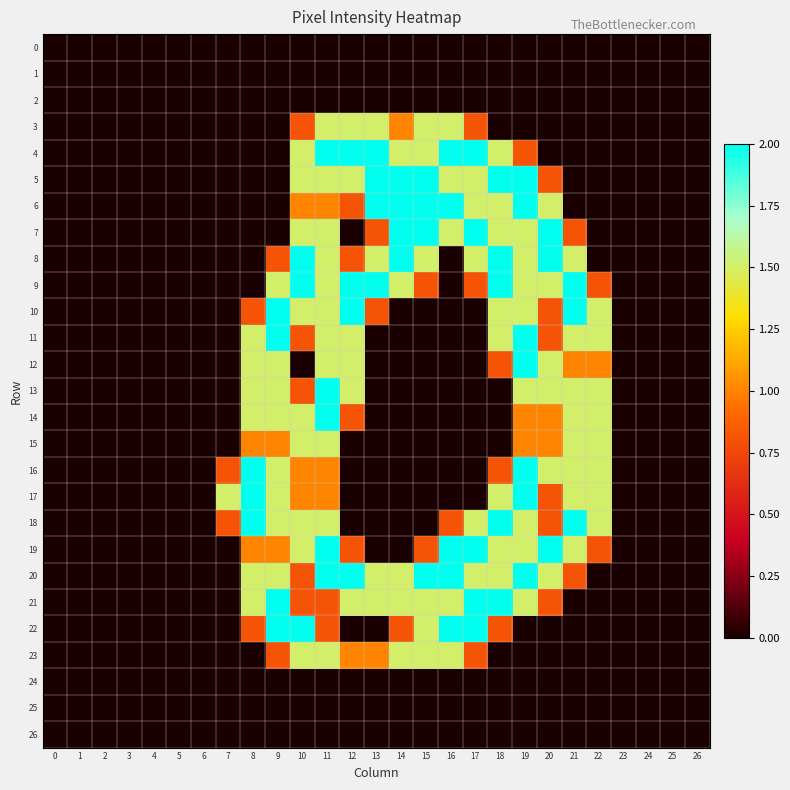

Reading left to right, transcribe all the data shown in this chart.

0: 0=0.0	1=0.0	2=0.0	3=0.0	4=0.0	5=0.0	6=0.0	7=0.0	8=0.0	9=0.0	10=0.0	11=0.0	12=0.0	13=0.0	14=0.0	15=0.0	16=0.0	17=0.0	18=0.0	19=0.0	20=0.0	21=0.0	22=0.0	23=0.0	24=0.0	25=0.0	26=0.0
1: 0=0.0	1=0.0	2=0.0	3=0.0	4=0.0	5=0.0	6=0.0	7=0.0	8=0.0	9=0.0	10=0.0	11=0.0	12=0.0	13=0.0	14=0.0	15=0.0	16=0.0	17=0.0	18=0.0	19=0.0	20=0.0	21=0.0	22=0.0	23=0.0	24=0.0	25=0.0	26=0.0
2: 0=0.0	1=0.0	2=0.0	3=0.0	4=0.0	5=0.0	6=0.0	7=0.0	8=0.0	9=0.0	10=0.0	11=0.0	12=0.0	13=0.0	14=0.0	15=0.0	16=0.0	17=0.0	18=0.0	19=0.0	20=0.0	21=0.0	22=0.0	23=0.0	24=0.0	25=0.0	26=0.0
3: 0=0.0	1=0.0	2=0.0	3=0.0	4=0.0	5=0.0	6=0.0	7=0.0	8=0.0	9=0.0	10=0.8	11=1.5	12=1.5	13=1.5	14=1.0	15=1.5	16=1.5	17=0.8	18=0.0	19=0.0	20=0.0	21=0.0	22=0.0	23=0.0	24=0.0	25=0.0	26=0.0
4: 0=0.0	1=0.0	2=0.0	3=0.0	4=0.0	5=0.0	6=0.0	7=0.0	8=0.0	9=0.0	10=1.5	11=2.0	12=2.0	13=2.0	14=1.5	15=1.5	16=2.0	17=2.0	18=1.5	19=0.8	20=0.0	21=0.0	22=0.0	23=0.0	24=0.0	25=0.0	26=0.0
5: 0=0.0	1=0.0	2=0.0	3=0.0	4=0.0	5=0.0	6=0.0	7=0.0	8=0.0	9=0.0	10=1.5	11=1.5	12=1.5	13=2.0	14=2.0	15=2.0	16=1.5	17=1.5	18=2.0	19=2.0	20=0.8	21=0.0	22=0.0	23=0.0	24=0.0	25=0.0	26=0.0
6: 0=0.0	1=0.0	2=0.0	3=0.0	4=0.0	5=0.0	6=0.0	7=0.0	8=0.0	9=0.0	10=1.0	11=1.0	12=0.8	13=2.0	14=2.0	15=2.0	16=2.0	17=1.5	18=1.5	19=2.0	20=1.5	21=0.0	22=0.0	23=0.0	24=0.0	25=0.0	26=0.0
7: 0=0.0	1=0.0	2=0.0	3=0.0	4=0.0	5=0.0	6=0.0	7=0.0	8=0.0	9=0.0	10=1.5	11=1.5	12=0.0	13=0.8	14=2.0	15=2.0	16=1.5	17=2.0	18=1.5	19=1.5	20=2.0	21=0.8	22=0.0	23=0.0	24=0.0	25=0.0	26=0.0
8: 0=0.0	1=0.0	2=0.0	3=0.0	4=0.0	5=0.0	6=0.0	7=0.0	8=0.0	9=0.8	10=2.0	11=1.5	12=0.8	13=1.5	14=2.0	15=1.5	16=0.0	17=1.5	18=2.0	19=1.5	20=2.0	21=1.5	22=0.0	23=0.0	24=0.0	25=0.0	26=0.0
9: 0=0.0	1=0.0	2=0.0	3=0.0	4=0.0	5=0.0	6=0.0	7=0.0	8=0.0	9=1.5	10=2.0	11=1.5	12=2.0	13=2.0	14=1.5	15=0.8	16=0.0	17=0.8	18=2.0	19=1.5	20=1.5	21=2.0	22=0.8	23=0.0	24=0.0	25=0.0	26=0.0
10: 0=0.0	1=0.0	2=0.0	3=0.0	4=0.0	5=0.0	6=0.0	7=0.0	8=0.8	9=2.0	10=1.5	11=1.5	12=2.0	13=0.8	14=0.0	15=0.0	16=0.0	17=0.0	18=1.5	19=1.5	20=0.8	21=2.0	22=1.5	23=0.0	24=0.0	25=0.0	26=0.0
11: 0=0.0	1=0.0	2=0.0	3=0.0	4=0.0	5=0.0	6=0.0	7=0.0	8=1.5	9=2.0	10=0.8	11=1.5	12=1.5	13=0.0	14=0.0	15=0.0	16=0.0	17=0.0	18=1.5	19=2.0	20=0.8	21=1.5	22=1.5	23=0.0	24=0.0	25=0.0	26=0.0
12: 0=0.0	1=0.0	2=0.0	3=0.0	4=0.0	5=0.0	6=0.0	7=0.0	8=1.5	9=1.5	10=0.0	11=1.5	12=1.5	13=0.0	14=0.0	15=0.0	16=0.0	17=0.0	18=0.8	19=2.0	20=1.5	21=1.0	22=1.0	23=0.0	24=0.0	25=0.0	26=0.0
13: 0=0.0	1=0.0	2=0.0	3=0.0	4=0.0	5=0.0	6=0.0	7=0.0	8=1.5	9=1.5	10=0.8	11=2.0	12=1.5	13=0.0	14=0.0	15=0.0	16=0.0	17=0.0	18=0.0	19=1.5	20=1.5	21=1.5	22=1.5	23=0.0	24=0.0	25=0.0	26=0.0
14: 0=0.0	1=0.0	2=0.0	3=0.0	4=0.0	5=0.0	6=0.0	7=0.0	8=1.5	9=1.5	10=1.5	11=2.0	12=0.8	13=0.0	14=0.0	15=0.0	16=0.0	17=0.0	18=0.0	19=1.0	20=1.0	21=1.5	22=1.5	23=0.0	24=0.0	25=0.0	26=0.0
15: 0=0.0	1=0.0	2=0.0	3=0.0	4=0.0	5=0.0	6=0.0	7=0.0	8=1.0	9=1.0	10=1.5	11=1.5	12=0.0	13=0.0	14=0.0	15=0.0	16=0.0	17=0.0	18=0.0	19=1.0	20=1.0	21=1.5	22=1.5	23=0.0	24=0.0	25=0.0	26=0.0
16: 0=0.0	1=0.0	2=0.0	3=0.0	4=0.0	5=0.0	6=0.0	7=0.8	8=2.0	9=1.5	10=1.0	11=1.0	12=0.0	13=0.0	14=0.0	15=0.0	16=0.0	17=0.0	18=0.8	19=2.0	20=1.5	21=1.5	22=1.5	23=0.0	24=0.0	25=0.0	26=0.0
17: 0=0.0	1=0.0	2=0.0	3=0.0	4=0.0	5=0.0	6=0.0	7=1.5	8=2.0	9=1.5	10=1.0	11=1.0	12=0.0	13=0.0	14=0.0	15=0.0	16=0.0	17=0.0	18=1.5	19=2.0	20=0.8	21=1.5	22=1.5	23=0.0	24=0.0	25=0.0	26=0.0
18: 0=0.0	1=0.0	2=0.0	3=0.0	4=0.0	5=0.0	6=0.0	7=0.8	8=2.0	9=1.5	10=1.5	11=1.5	12=0.0	13=0.0	14=0.0	15=0.0	16=0.8	17=1.5	18=2.0	19=1.5	20=0.8	21=2.0	22=1.5	23=0.0	24=0.0	25=0.0	26=0.0
19: 0=0.0	1=0.0	2=0.0	3=0.0	4=0.0	5=0.0	6=0.0	7=0.0	8=1.0	9=1.0	10=1.5	11=2.0	12=0.8	13=0.0	14=0.0	15=0.8	16=2.0	17=2.0	18=1.5	19=1.5	20=2.0	21=1.5	22=0.8	23=0.0	24=0.0	25=0.0	26=0.0
20: 0=0.0	1=0.0	2=0.0	3=0.0	4=0.0	5=0.0	6=0.0	7=0.0	8=1.5	9=1.5	10=0.8	11=2.0	12=2.0	13=1.5	14=1.5	15=2.0	16=2.0	17=1.5	18=1.5	19=2.0	20=1.5	21=0.8	22=0.0	23=0.0	24=0.0	25=0.0	26=0.0
21: 0=0.0	1=0.0	2=0.0	3=0.0	4=0.0	5=0.0	6=0.0	7=0.0	8=1.5	9=2.0	10=0.8	11=0.8	12=1.5	13=1.5	14=1.5	15=1.5	16=1.5	17=2.0	18=2.0	19=1.5	20=0.8	21=0.0	22=0.0	23=0.0	24=0.0	25=0.0	26=0.0
22: 0=0.0	1=0.0	2=0.0	3=0.0	4=0.0	5=0.0	6=0.0	7=0.0	8=0.8	9=2.0	10=2.0	11=0.8	12=0.0	13=0.0	14=0.8	15=1.5	16=2.0	17=2.0	18=0.8	19=0.0	20=0.0	21=0.0	22=0.0	23=0.0	24=0.0	25=0.0	26=0.0
23: 0=0.0	1=0.0	2=0.0	3=0.0	4=0.0	5=0.0	6=0.0	7=0.0	8=0.0	9=0.8	10=1.5	11=1.5	12=1.0	13=1.0	14=1.5	15=1.5	16=1.5	17=0.8	18=0.0	19=0.0	20=0.0	21=0.0	22=0.0	23=0.0	24=0.0	25=0.0	26=0.0
24: 0=0.0	1=0.0	2=0.0	3=0.0	4=0.0	5=0.0	6=0.0	7=0.0	8=0.0	9=0.0	10=0.0	11=0.0	12=0.0	13=0.0	14=0.0	15=0.0	16=0.0	17=0.0	18=0.0	19=0.0	20=0.0	21=0.0	22=0.0	23=0.0	24=0.0	25=0.0	26=0.0
25: 0=0.0	1=0.0	2=0.0	3=0.0	4=0.0	5=0.0	6=0.0	7=0.0	8=0.0	9=0.0	10=0.0	11=0.0	12=0.0	13=0.0	14=0.0	15=0.0	16=0.0	17=0.0	18=0.0	19=0.0	20=0.0	21=0.0	22=0.0	23=0.0	24=0.0	25=0.0	26=0.0
26: 0=0.0	1=0.0	2=0.0	3=0.0	4=0.0	5=0.0	6=0.0	7=0.0	8=0.0	9=0.0	10=0.0	11=0.0	12=0.0	13=0.0	14=0.0	15=0.0	16=0.0	17=0.0	18=0.0	19=0.0	20=0.0	21=0.0	22=0.0	23=0.0	24=0.0	25=0.0	26=0.0